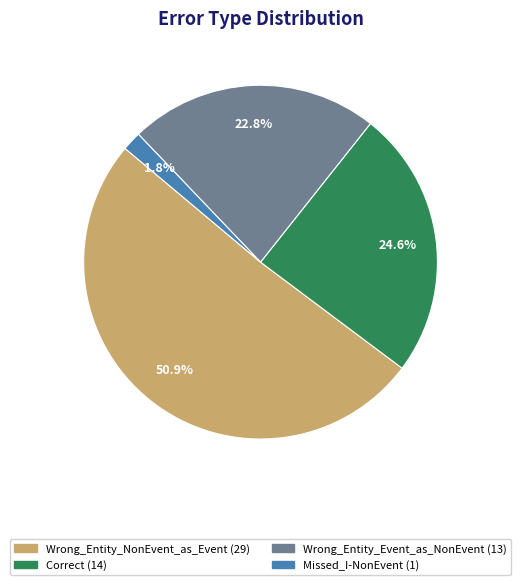

What is the majority slice?

Wrong_Entity_NonEvent_as_Event